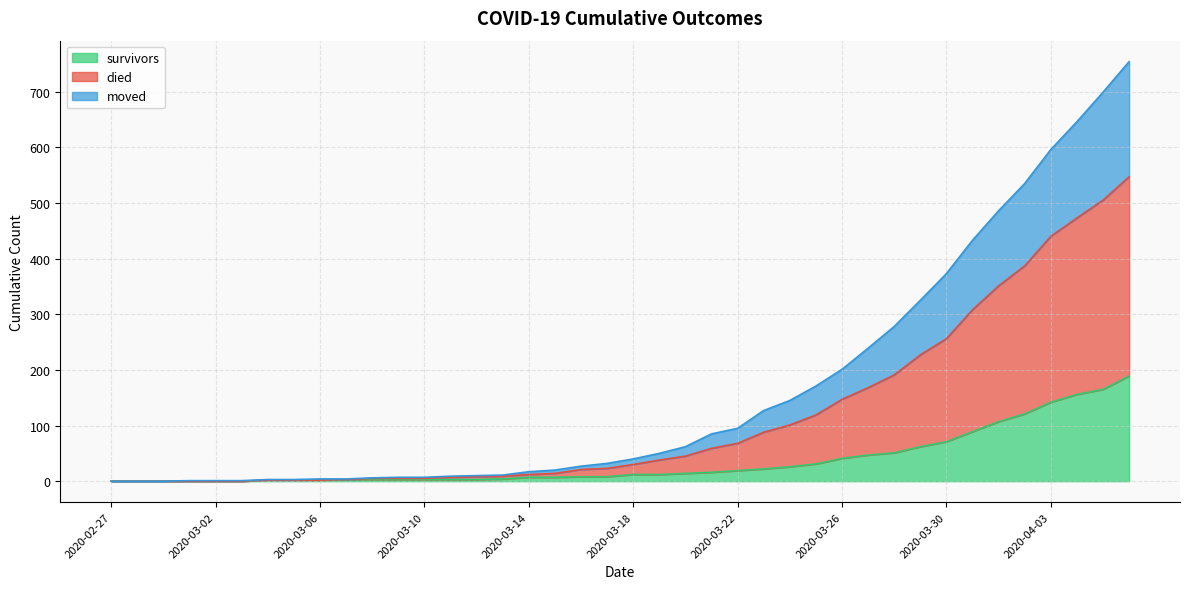

True or false: moved and survivors intersect in this chart.

False